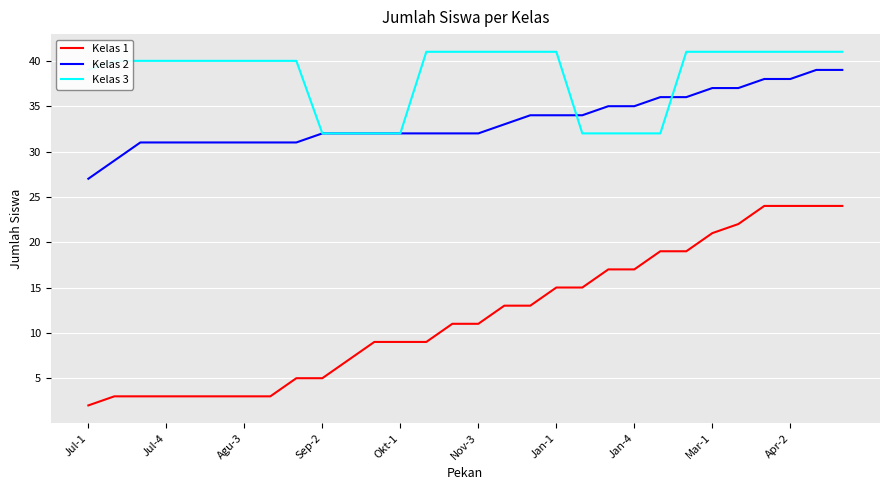

Does the chart display data point markers on the line(s)?

No